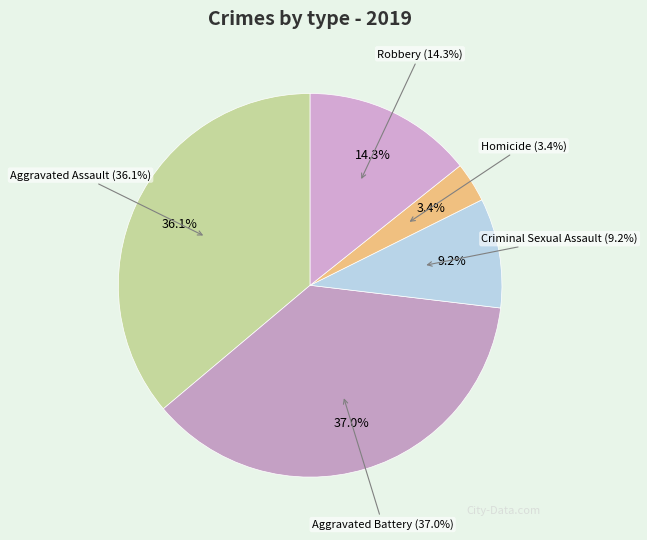

What is the total percentage of Aggravated Battery and Robbery?

51.3%